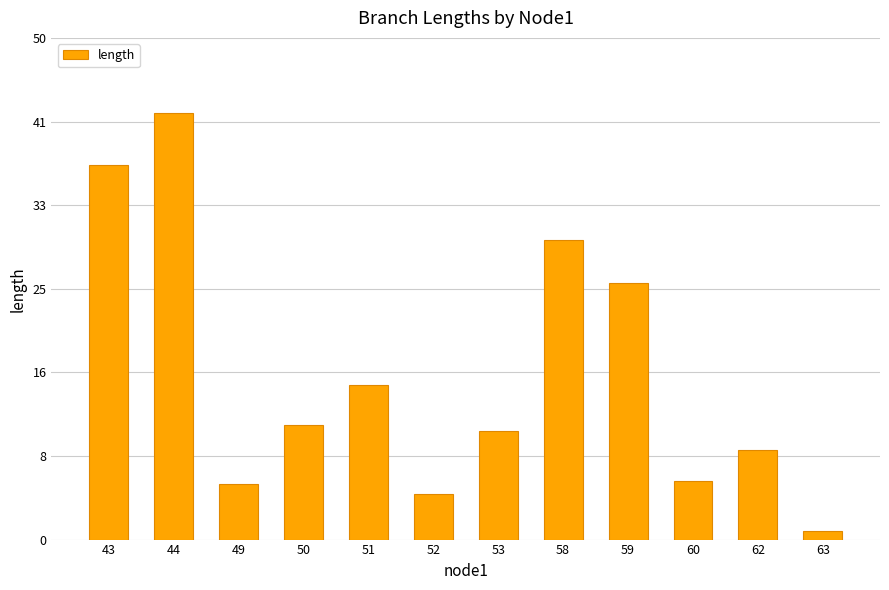

Reading right to left, what are all the values shown in this chart?

63=0.8	62=8.9	60=5.9	59=25.6	58=29.9	53=10.9	52=4.6	51=15.4	50=11.4	49=5.5	44=42.5	43=37.4